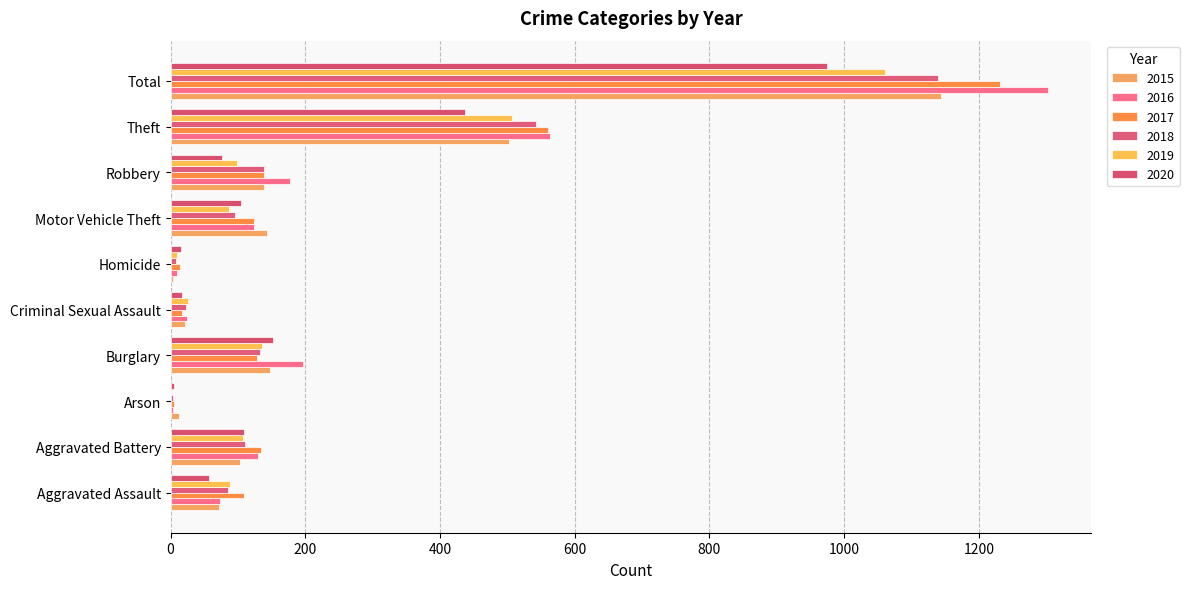

What is the total value across all series at Aggravated Battery?

695